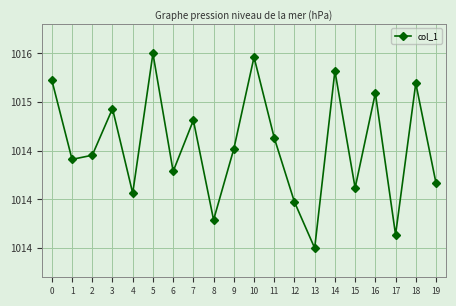

What is the ratio of the value at 3 to the value at 17?

1.0